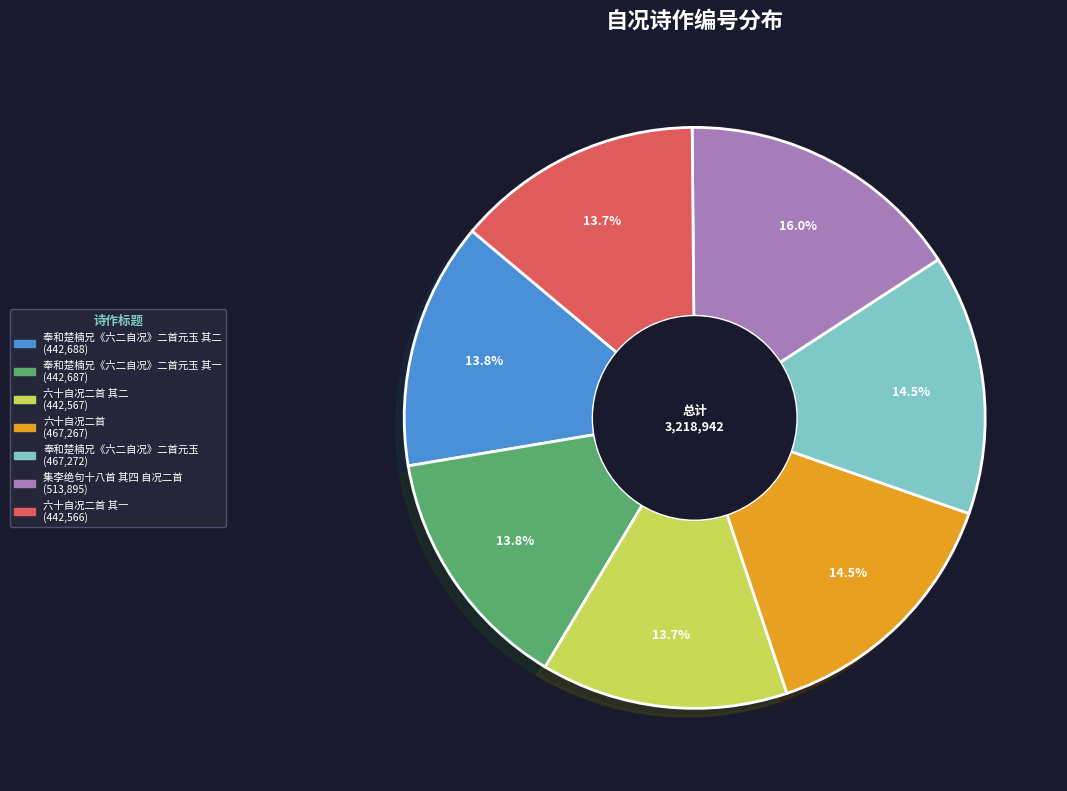

Does any single category account for the majority?

No